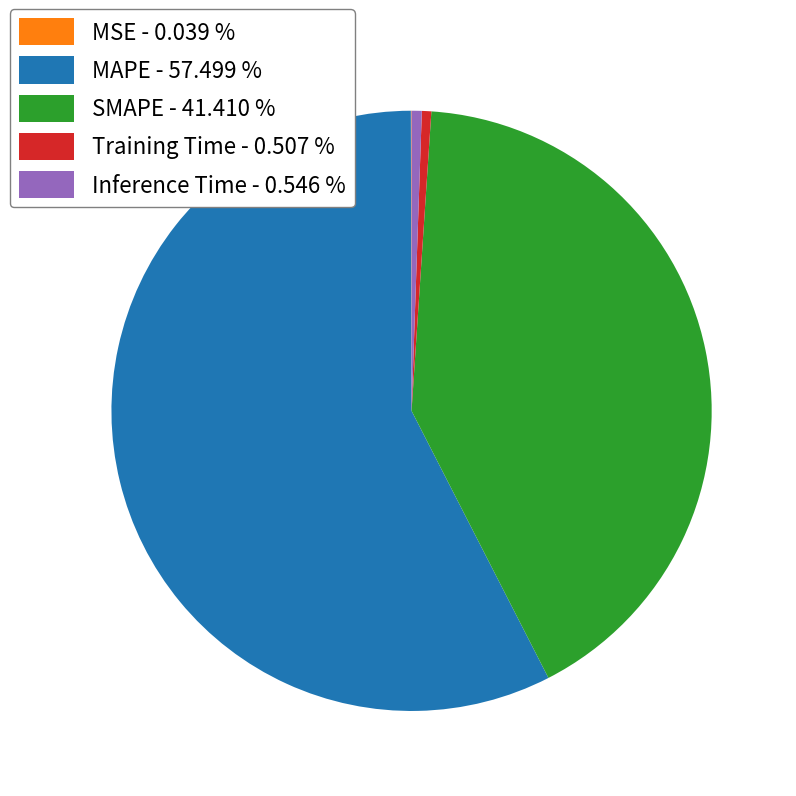

What is the largest slice in the pie chart?

MAPE